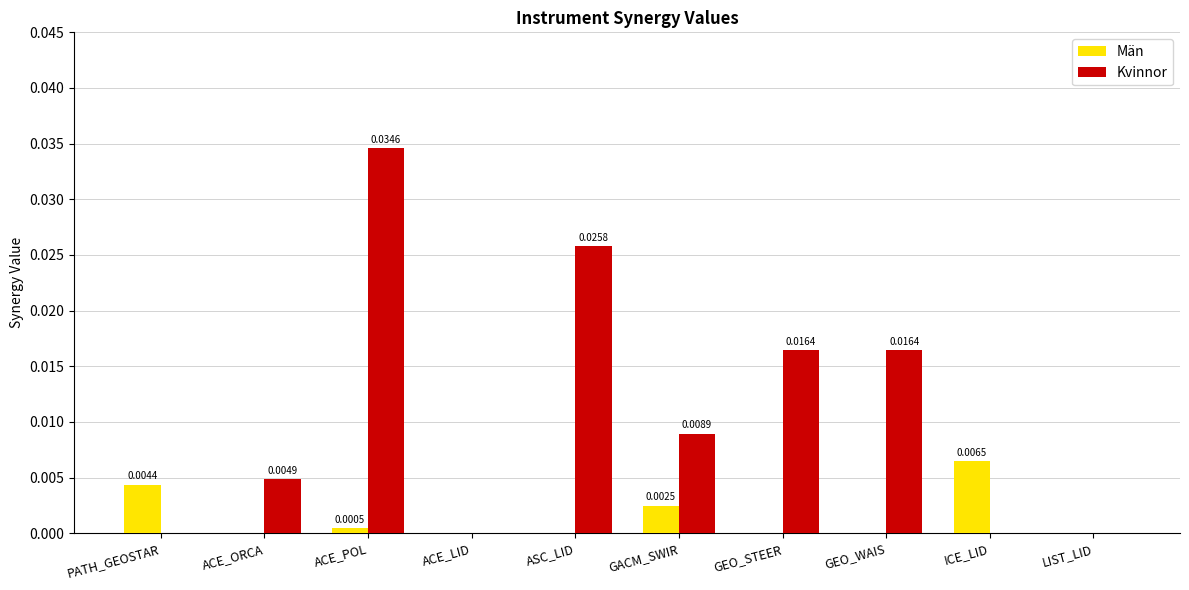

How many data points in Män are above 0?

4